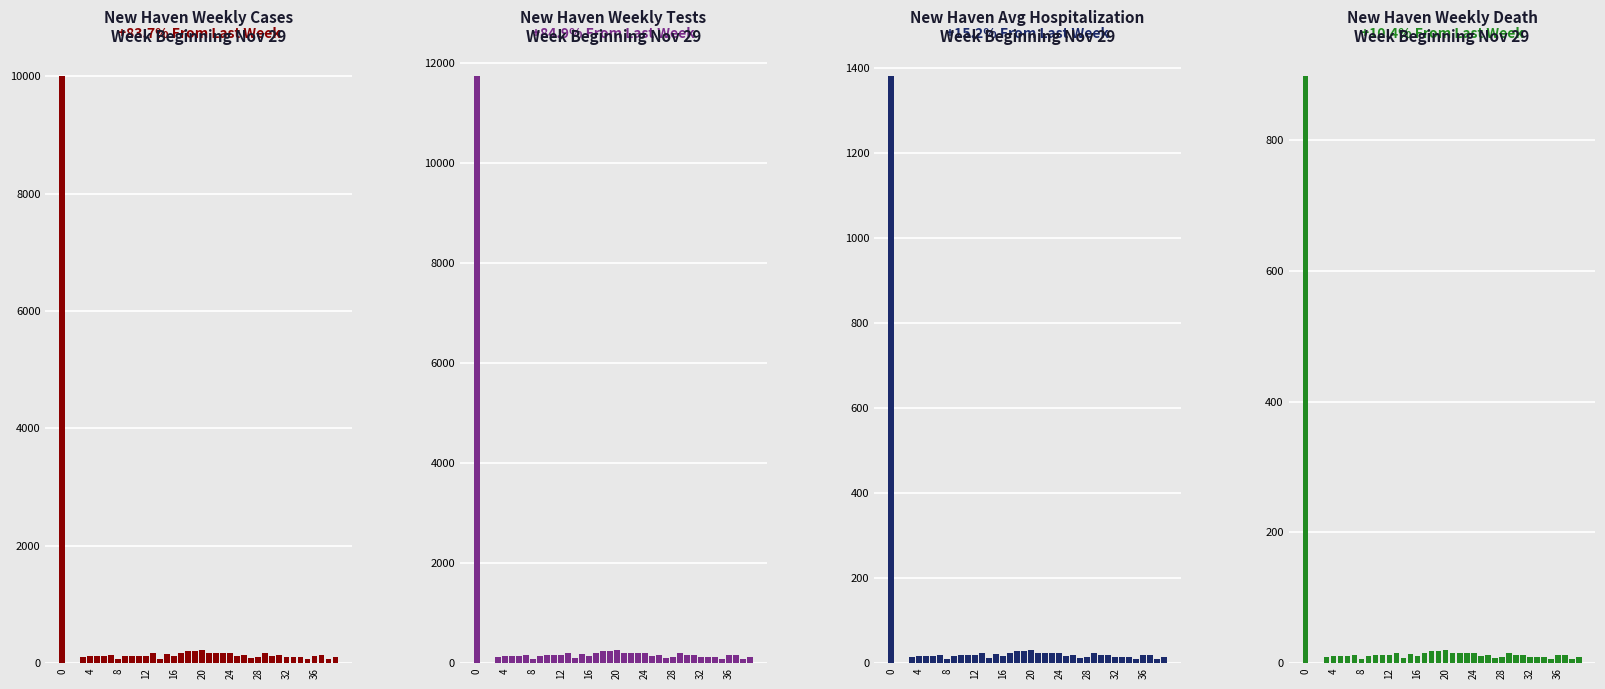

Where is Series 1 nearest to the value 5000?

20